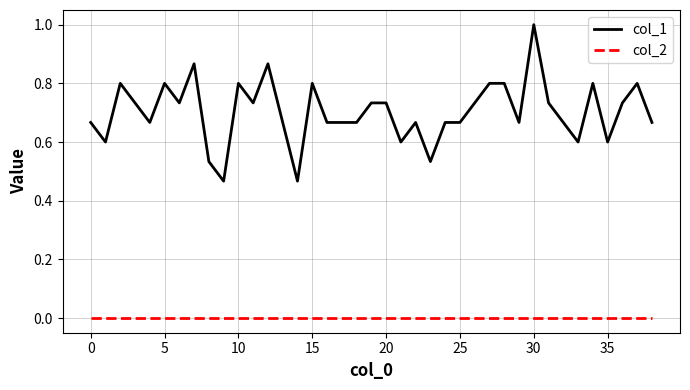

Which series has the largest range (max minus min)?

col_1